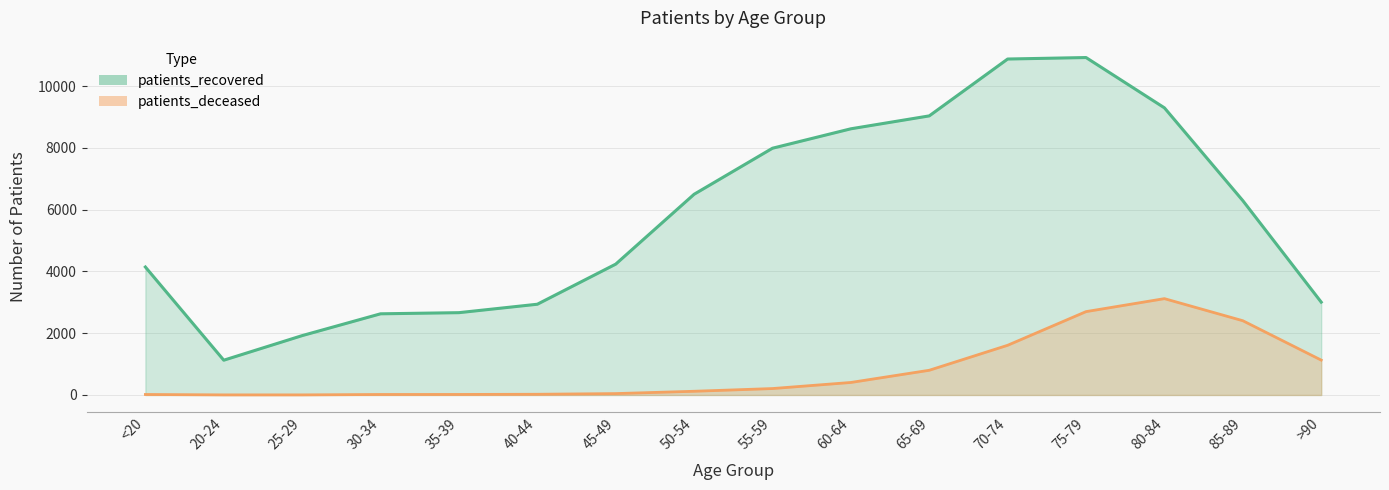

Which series changed the most between <20 and 80-84?

patients_recovered